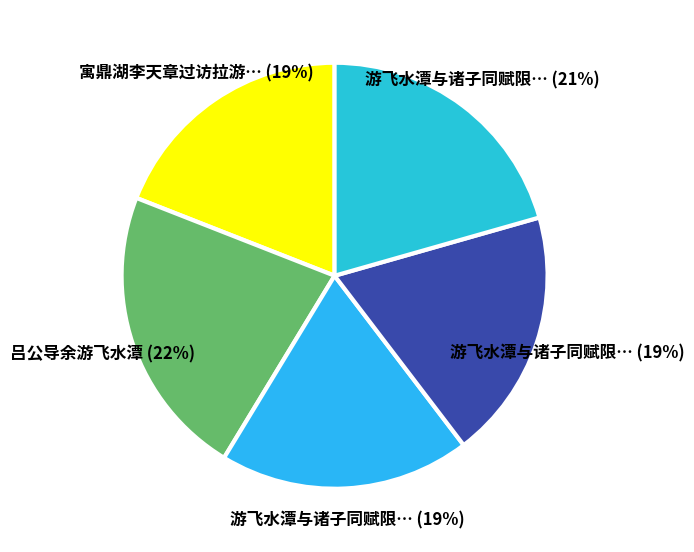

Which category has the smallest portion of the pie?

寓鼎湖李天章过访拉游飞水潭试茗分赋因寄信安冯尔公广文